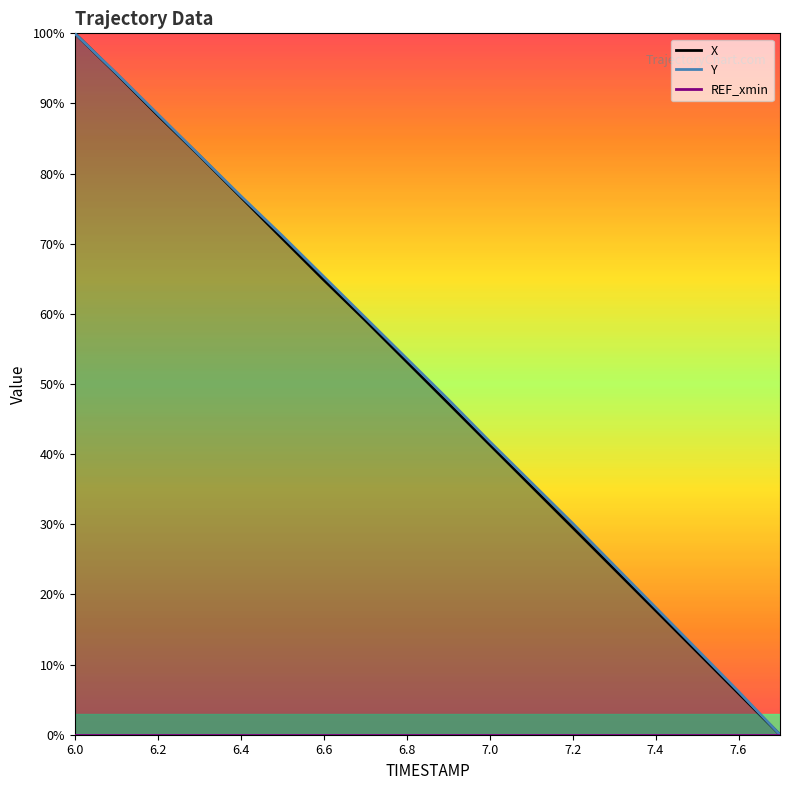

At which label does Y reach its peak?

6.0